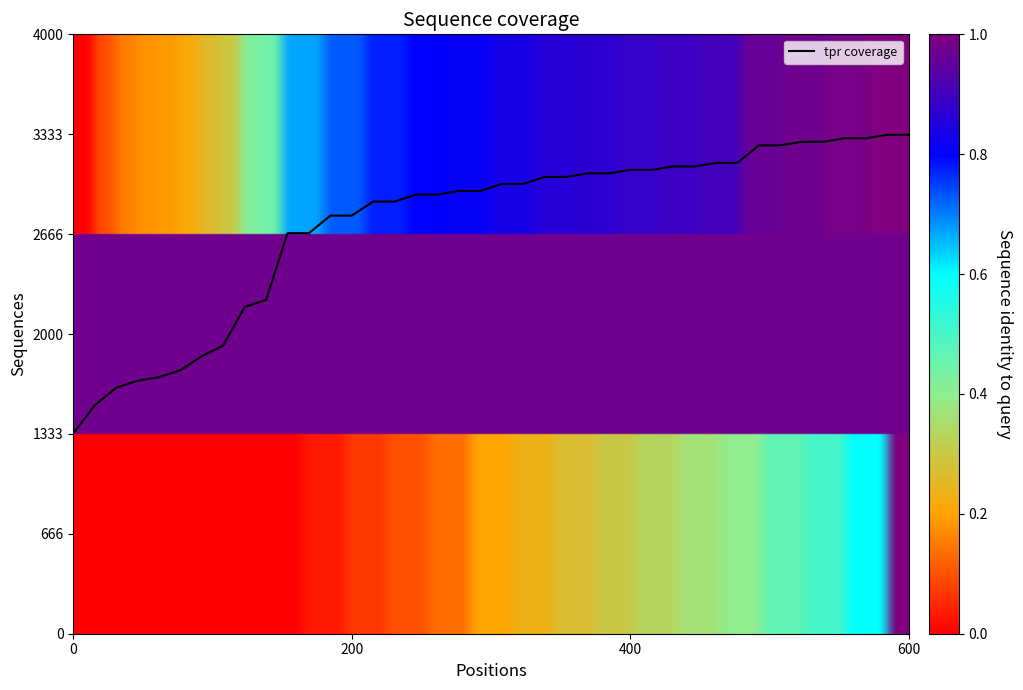

What is the difference between the maximum and minimum values?

1993.1